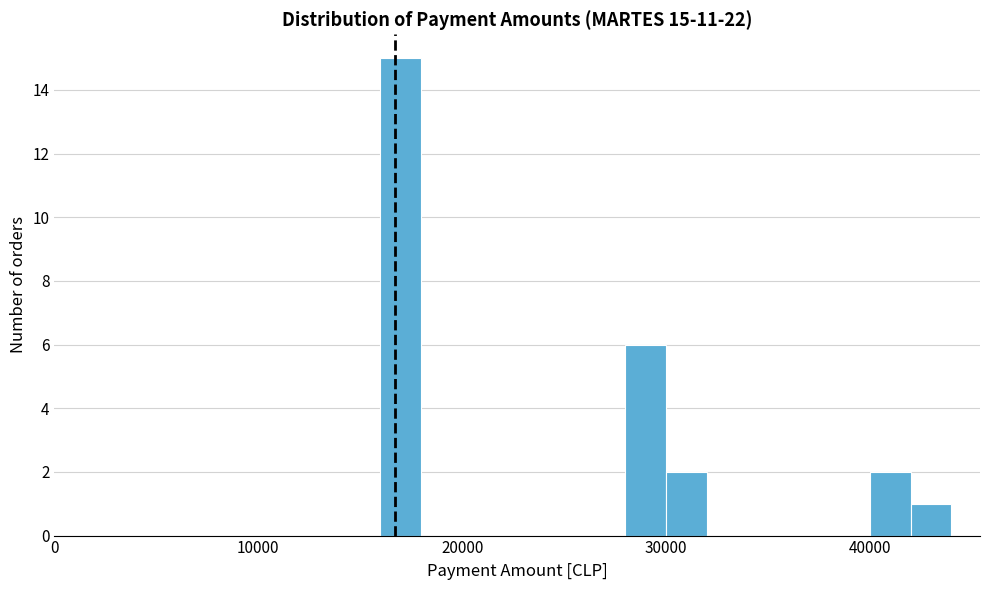

Read against the x-axis, roughly where is the centre of the tallest bar?

17000